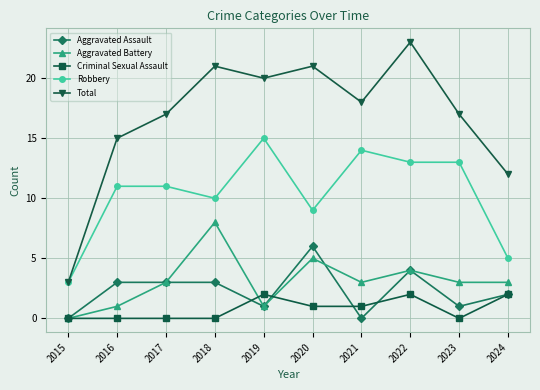

At which label does Total reach its peak?

2022